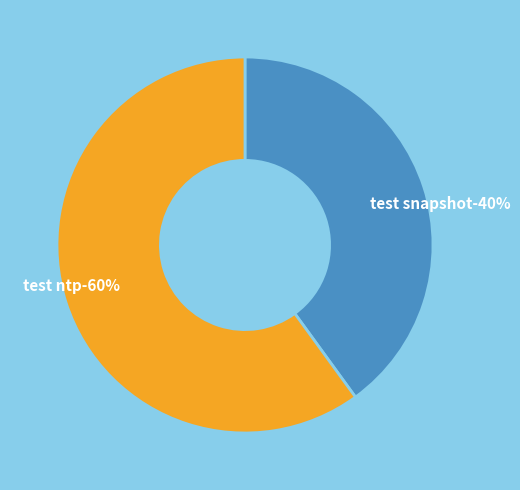

What is the largest slice in the pie chart?

system/test_ntp.py